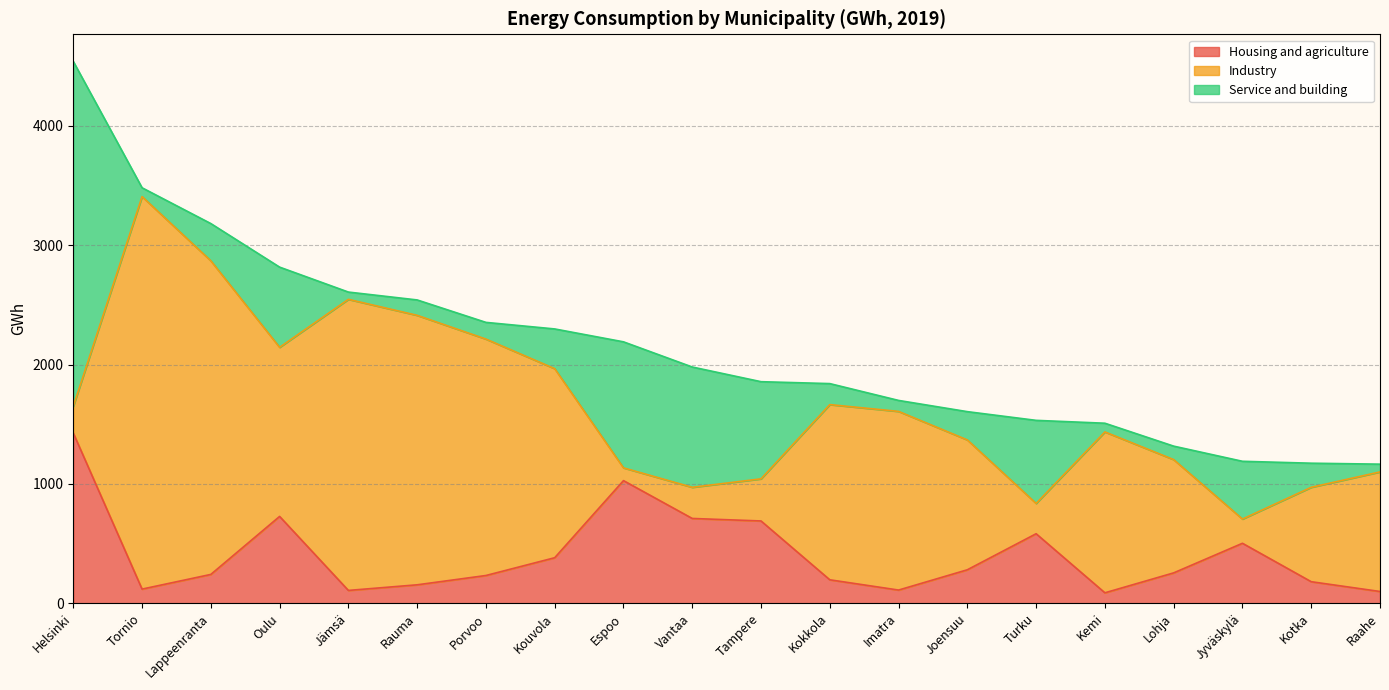

How many intersections are there between Service and building and Industry?

7